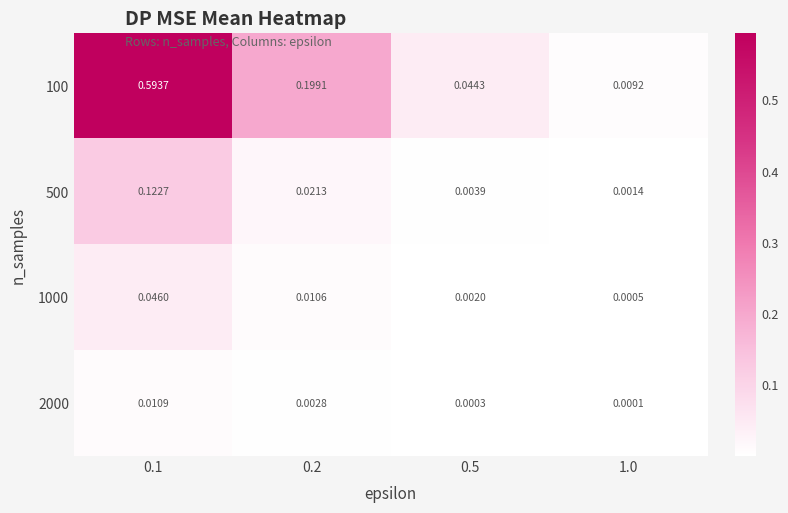

List the series in order of their peak value, lowest first.

2000, 1000, 500, 100